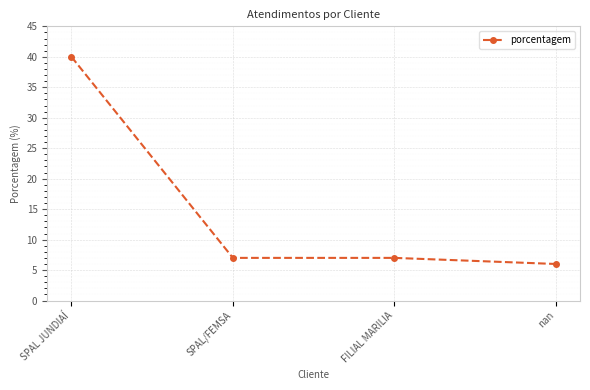

The chart shows a value of 9 at nan. True or false?

False